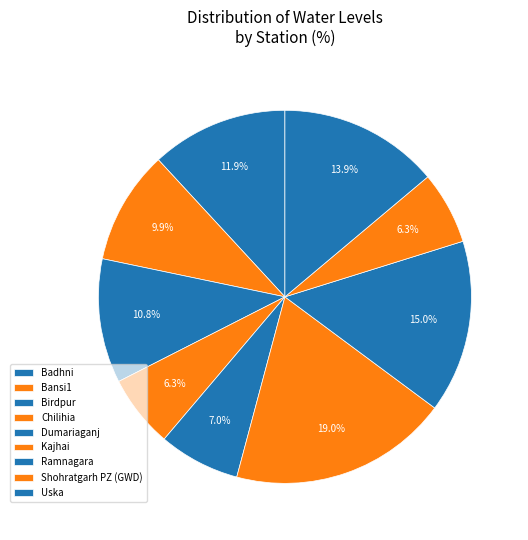

Count the number of slices in the pie.

9